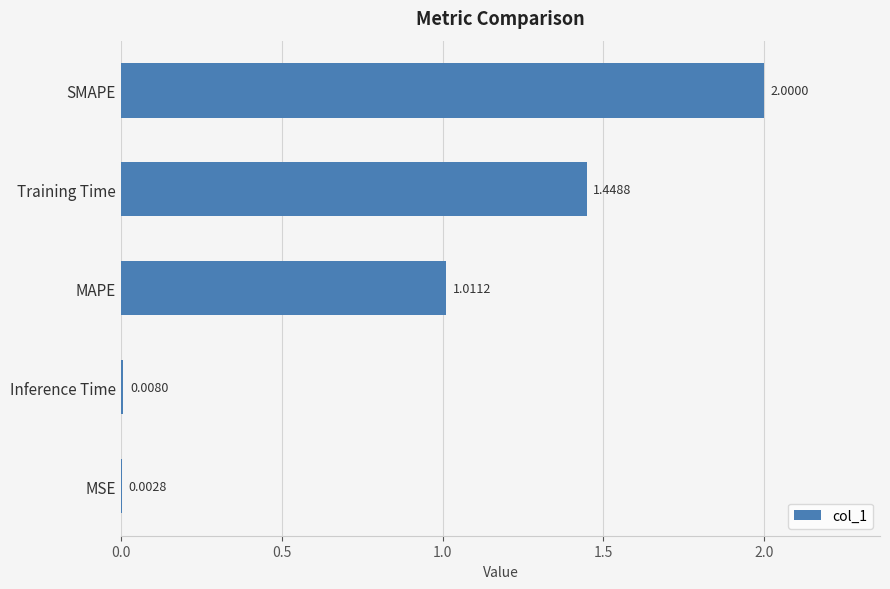

Between SMAPE and MSE, which is larger?

SMAPE